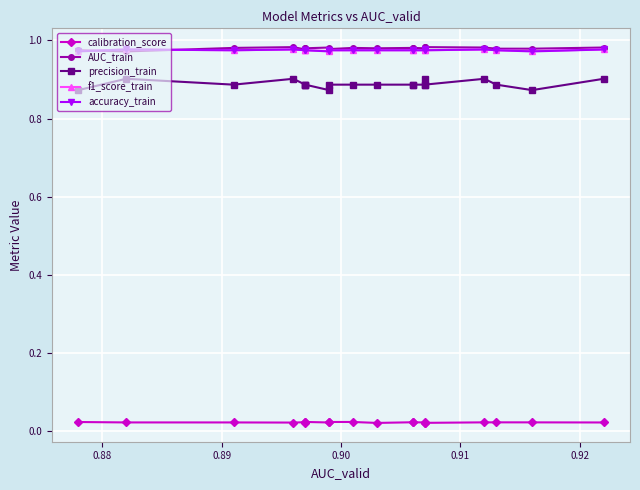

At which label does accuracy_train reach its peak?

0.88